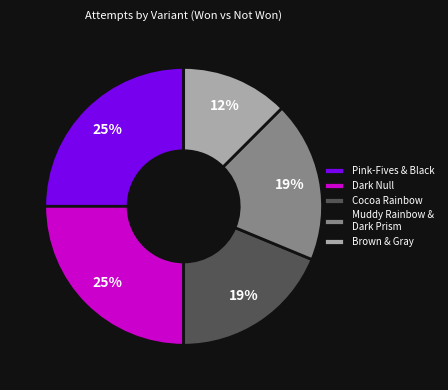

True or false: Brown & Gray accounts for 1% of the total.

False